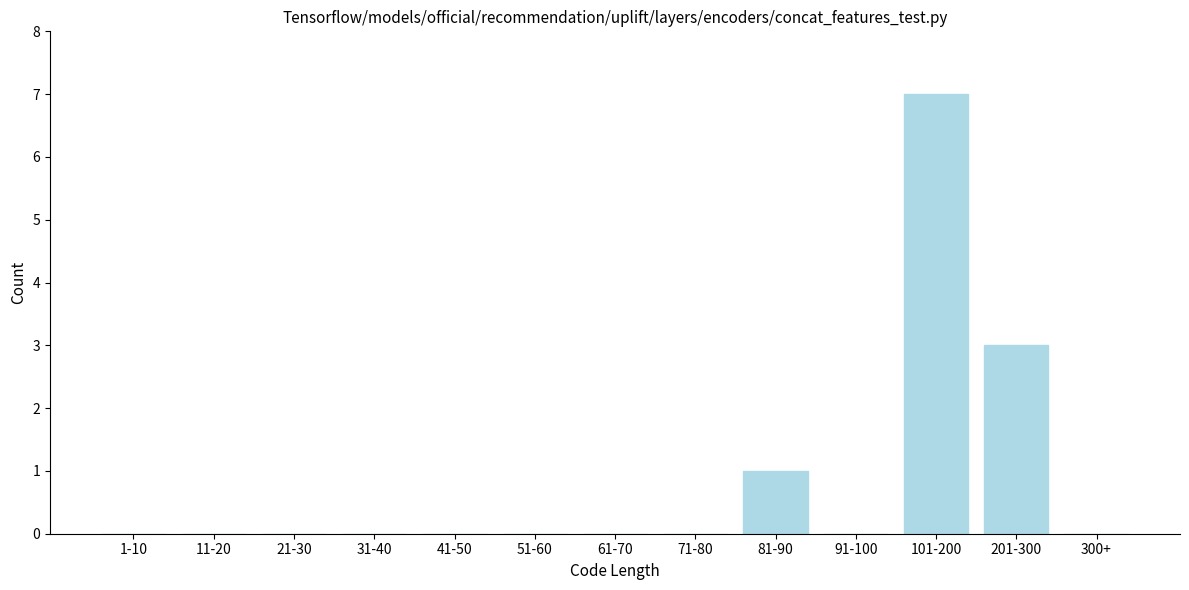

Reading left to right, transcribe all the data shown in this chart.

1-10=0	11-20=0	21-30=0	31-40=0	41-50=0	51-60=0	61-70=0	71-80=0	81-90=1	91-100=0	101-200=7	201-300=3	300+=0